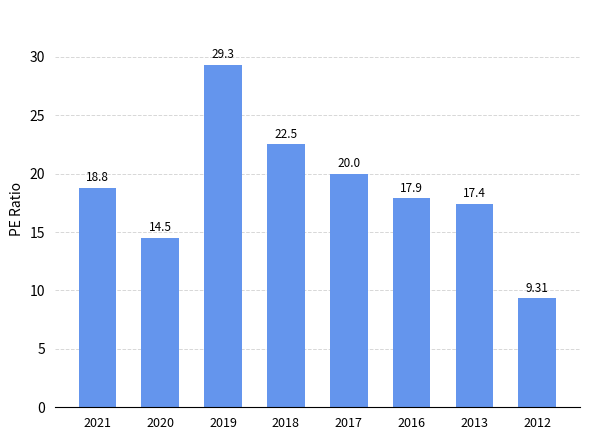

The value at 2019 is 29.3. True or false?

True